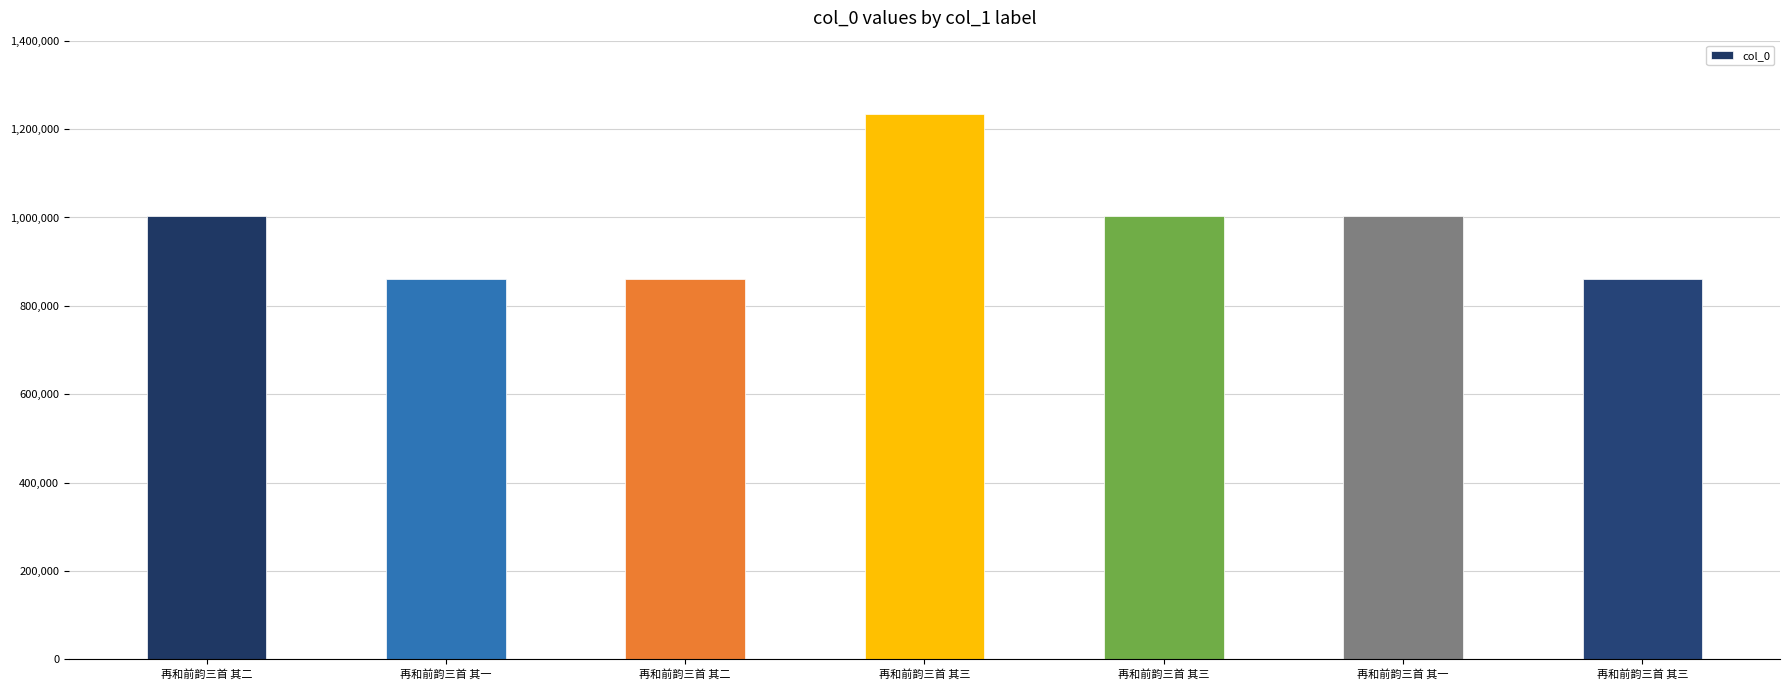

What is the change in value from 再和前韵三首 其一 to 再和前韵三首 其一?

+140950